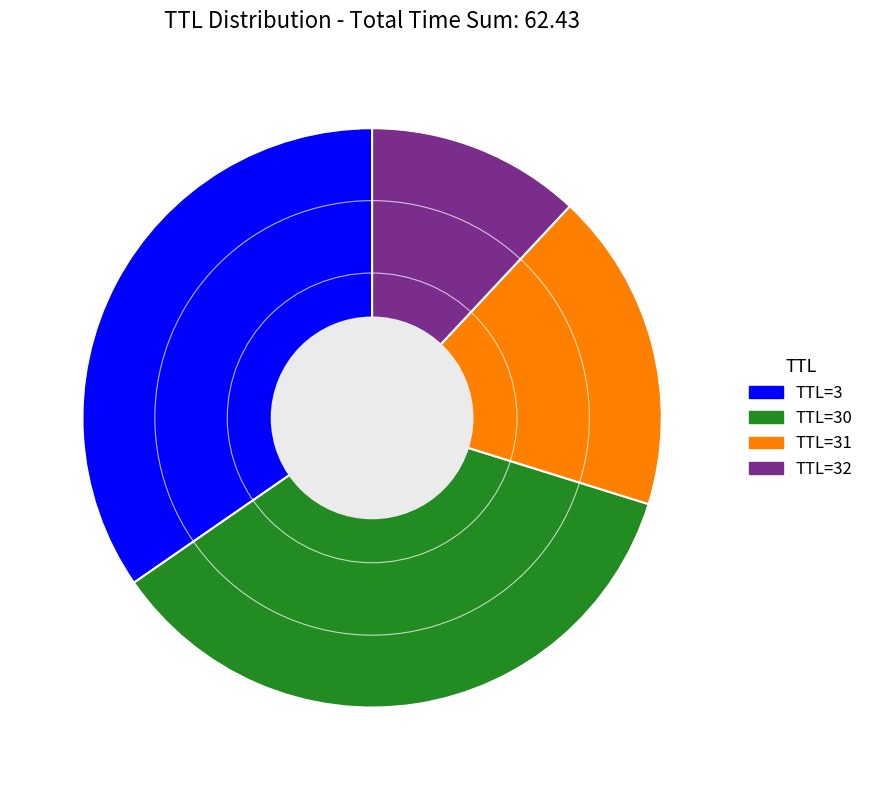

Do TTL=32 and TTL=3 together represent more than half of the pie?

No